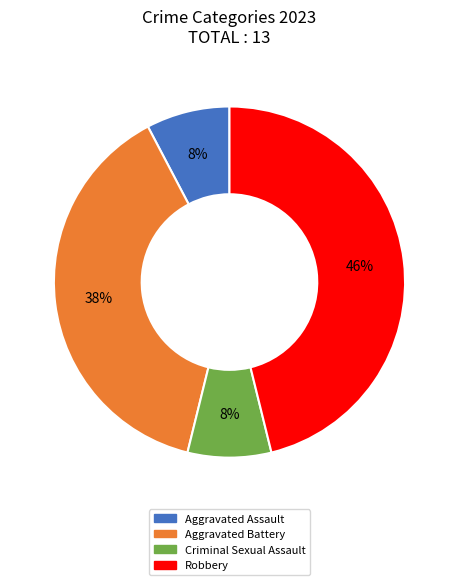

How many slices are in this pie chart?

4